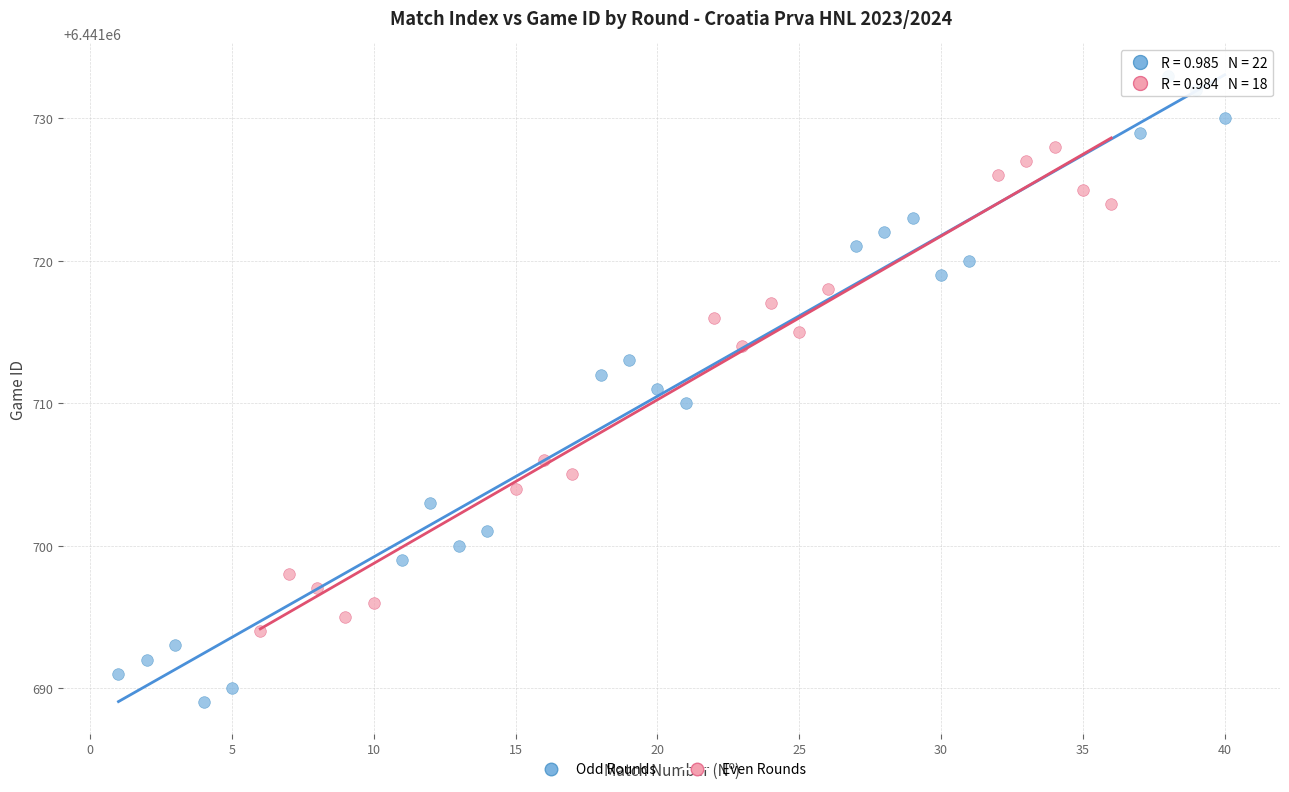

Which series has the widest spread of Y values?

Odd Rounds